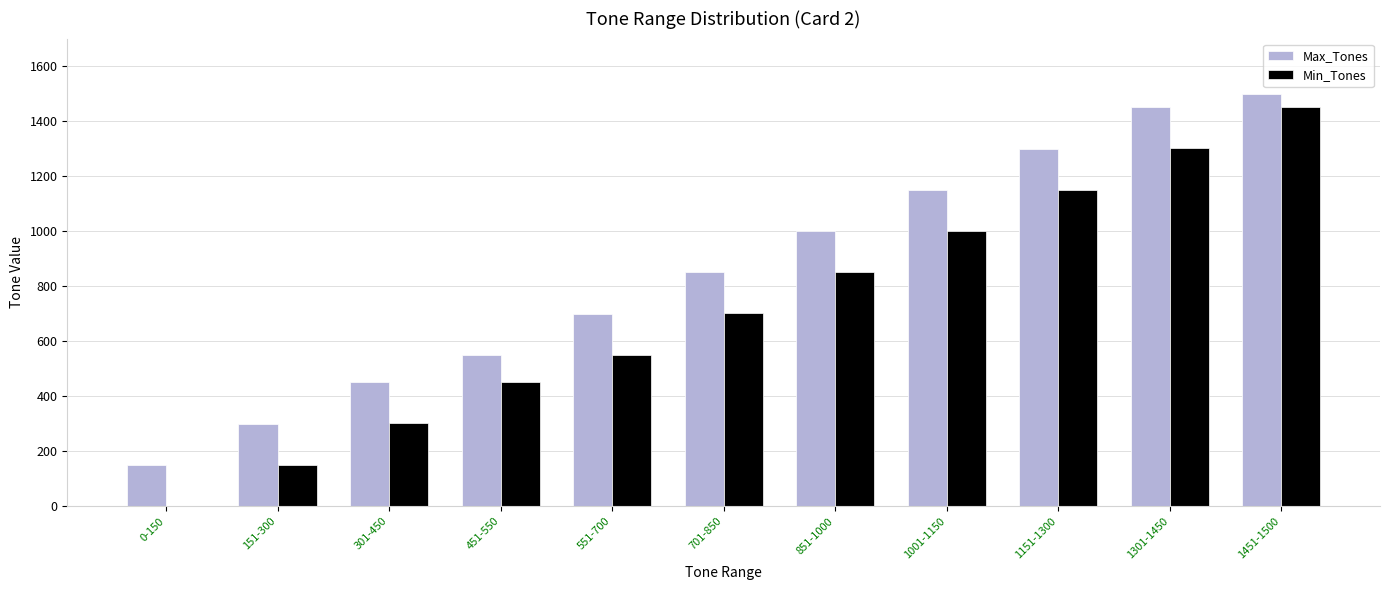

How many groups of bars are there?

11